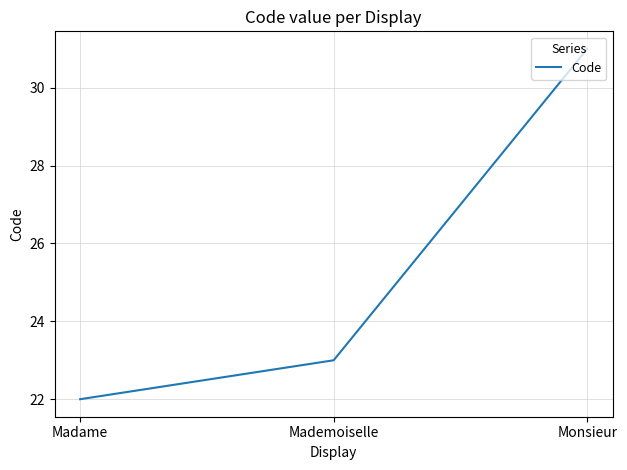

At which label is the value closest to 26?

Mademoiselle